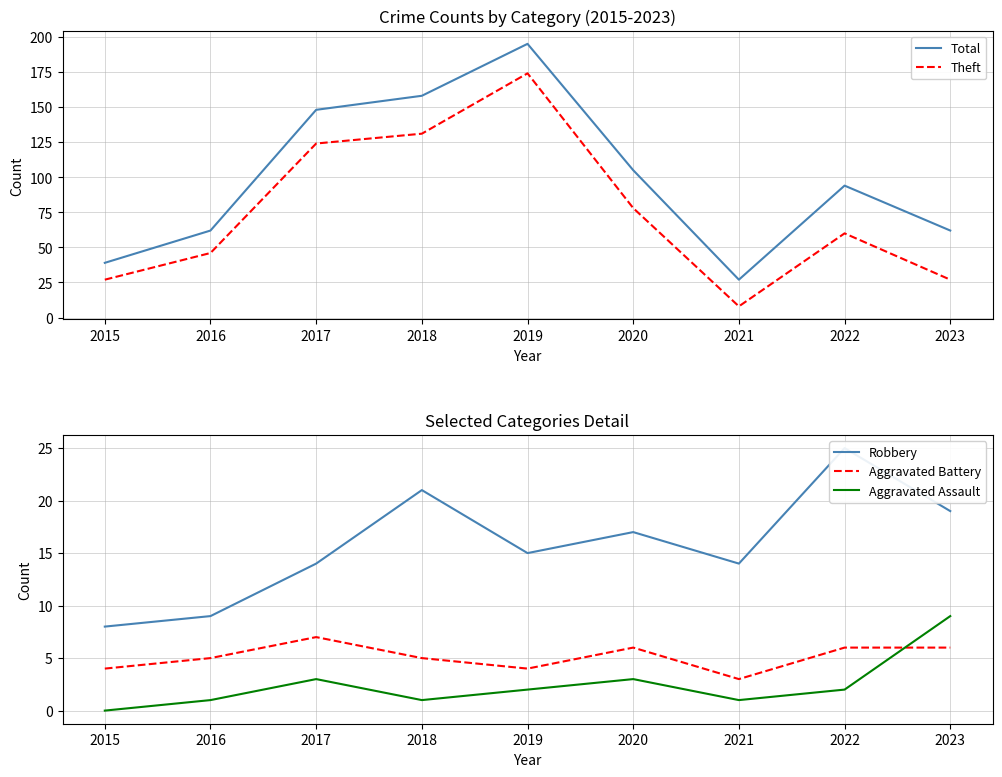

What is the maximum value shown in the chart?

195